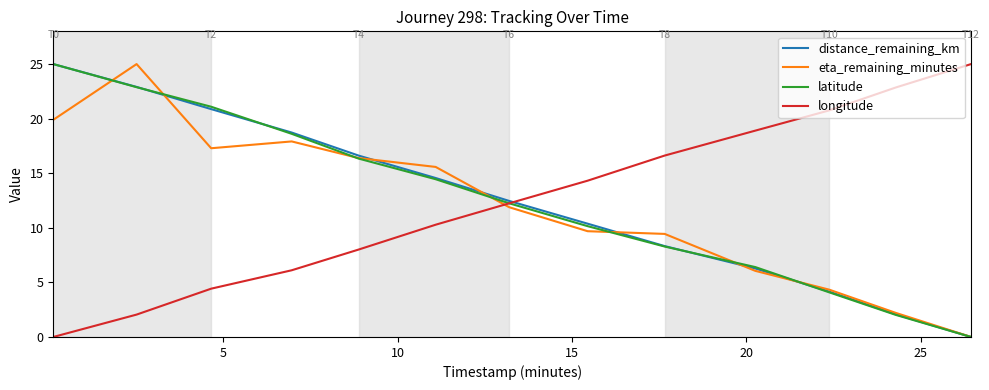

True or false: eta_remaining_minutes and longitude intersect in this chart.

True